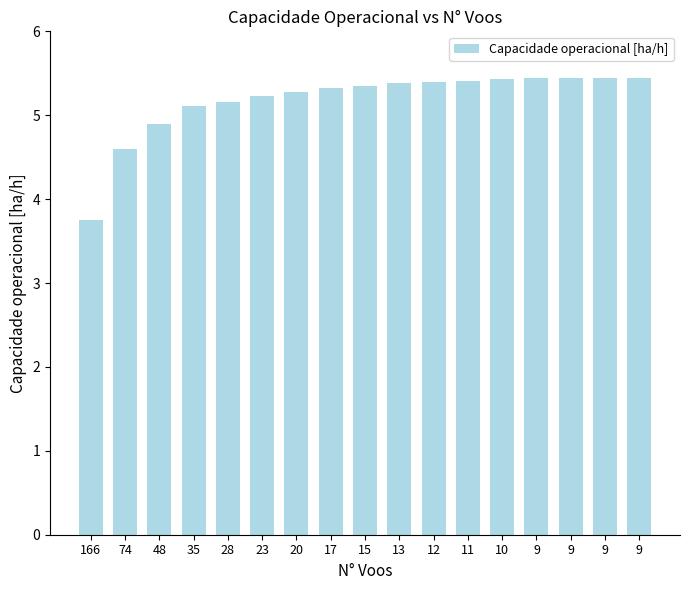

Where does the data first go above 5?

35